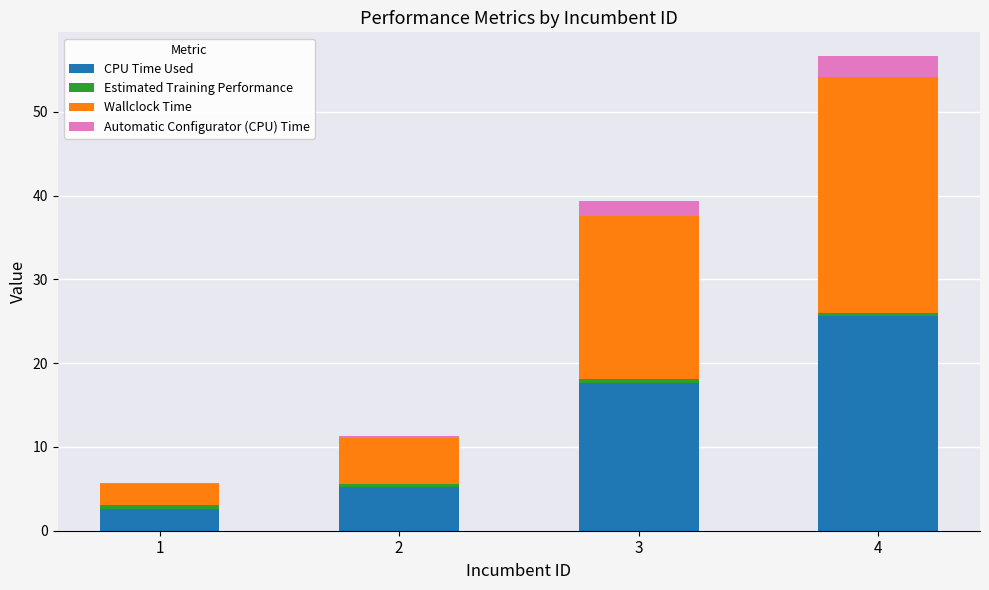

Which category has the highest value in the CPU Time Used series?

4